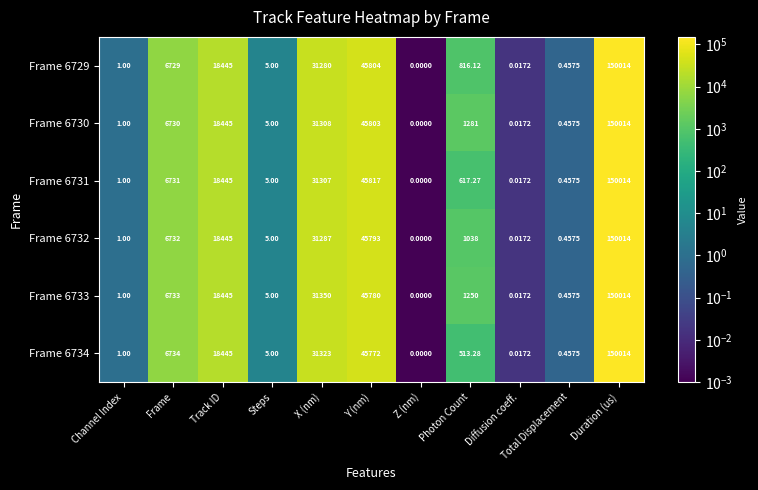

List the labels in order of Frame 6734 value, smallest first.

Z (nm), Diffusion coeff., Total Displacement, Channel Index, Steps, Photon Count, Frame, Track ID, X (nm), Y (nm), Duration (us)